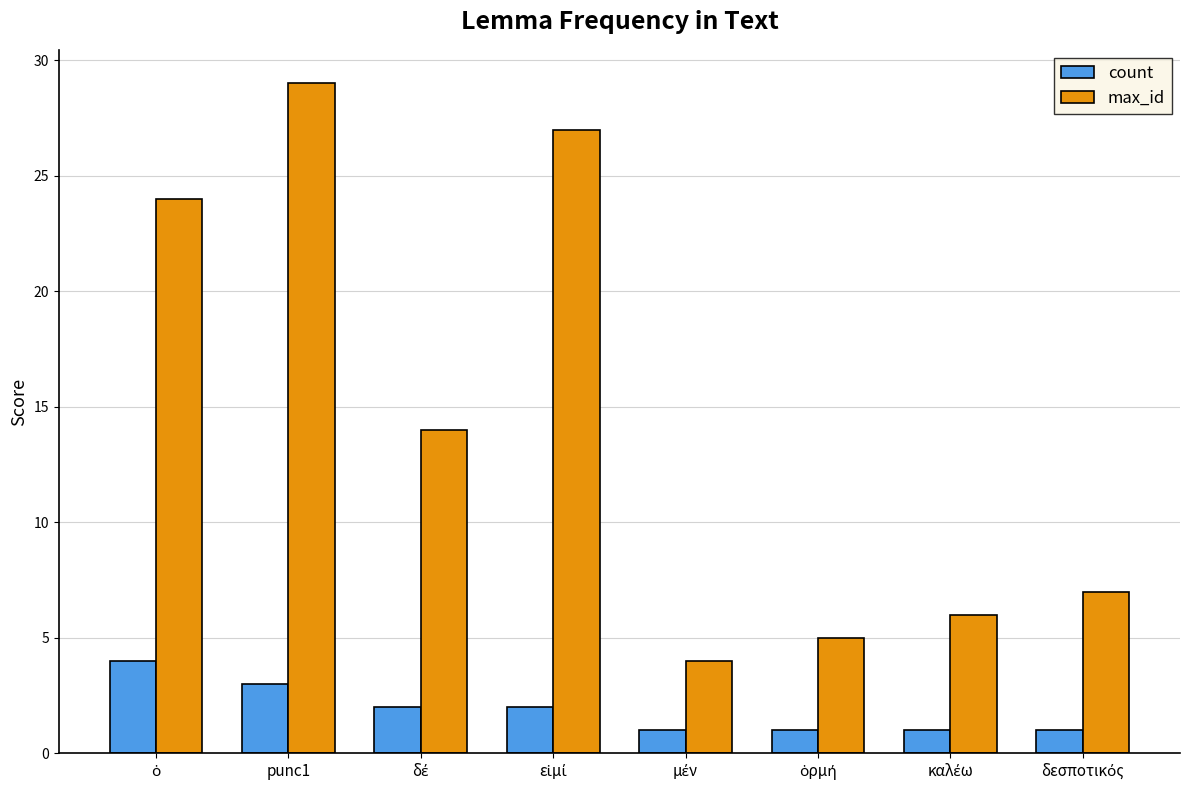

Reading left to right, extract all data points from this chart.

count: 4	3	2	2	1	1	1	1
max_id: 24	29	14	27	4	5	6	7